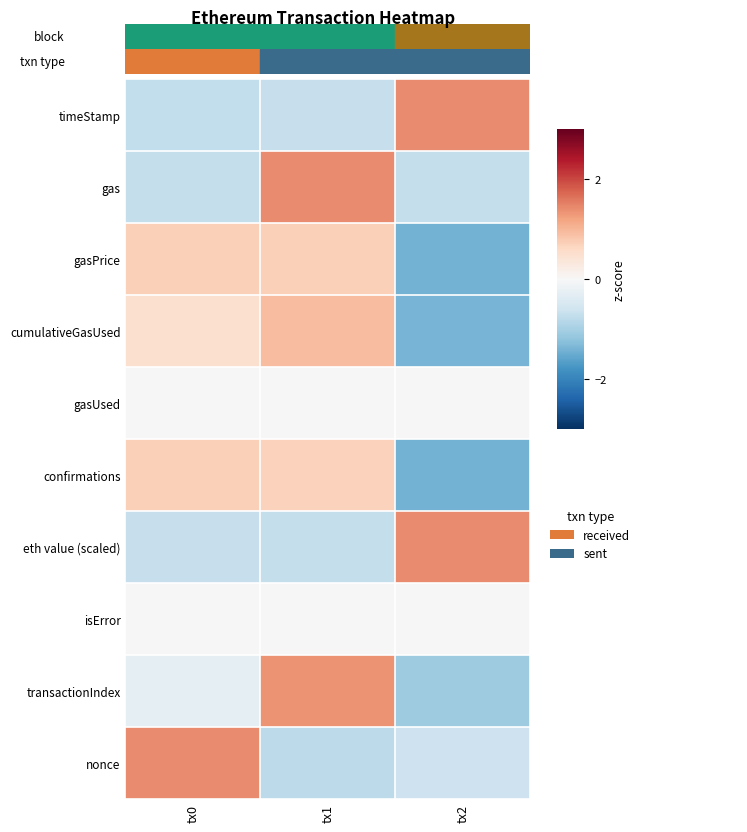

At tx0, list the series in order from smallest to largest.

timeStamp, gas, eth value (scaled), transactionIndex, gasUsed, isError, cumulativeGasUsed, gasPrice, confirmations, nonce